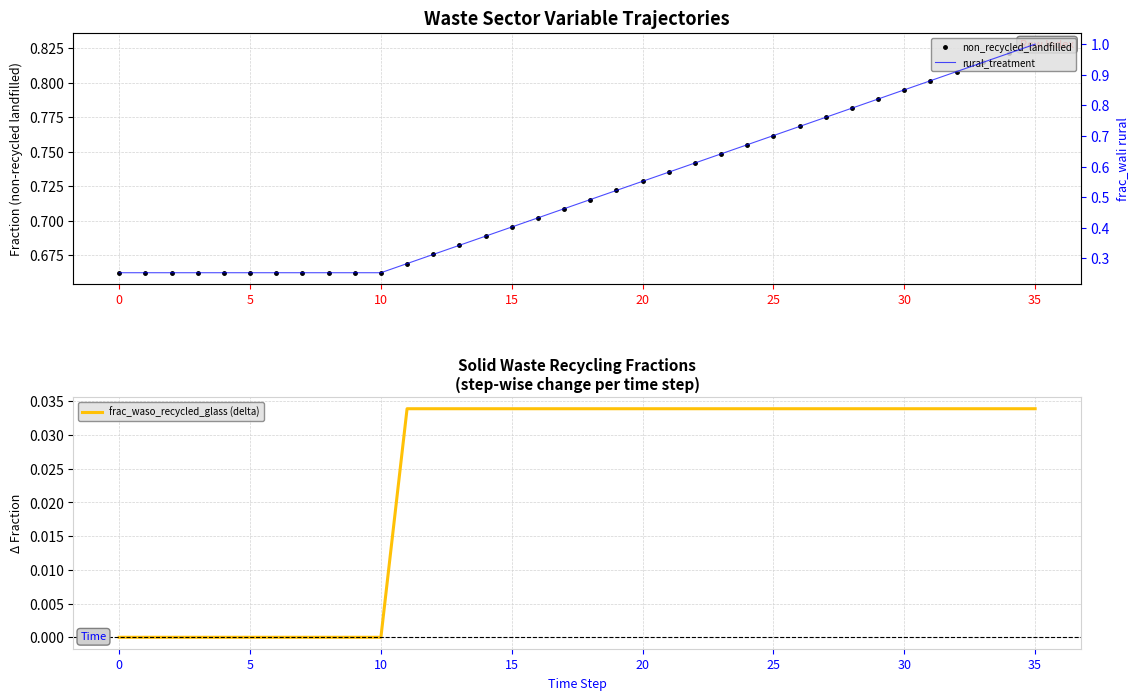

Which has a higher value, 31 or 20?

31